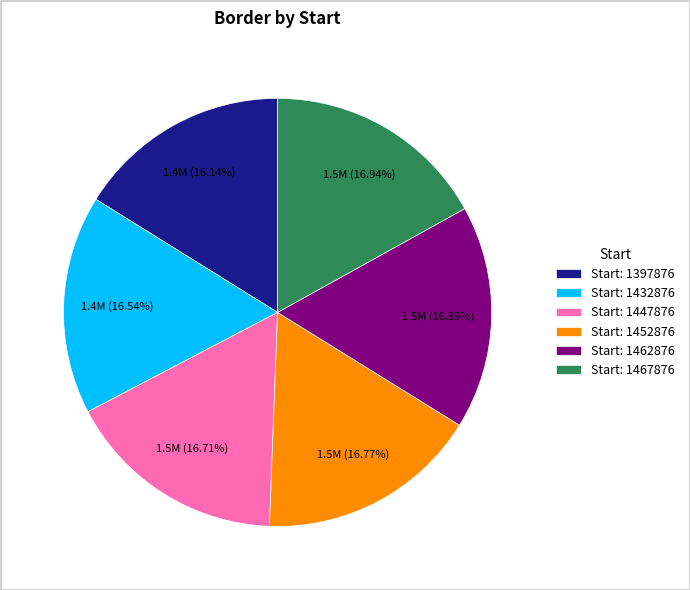

Combined, do Start: 1397876 and Start: 1462876 account for over 50%?

No